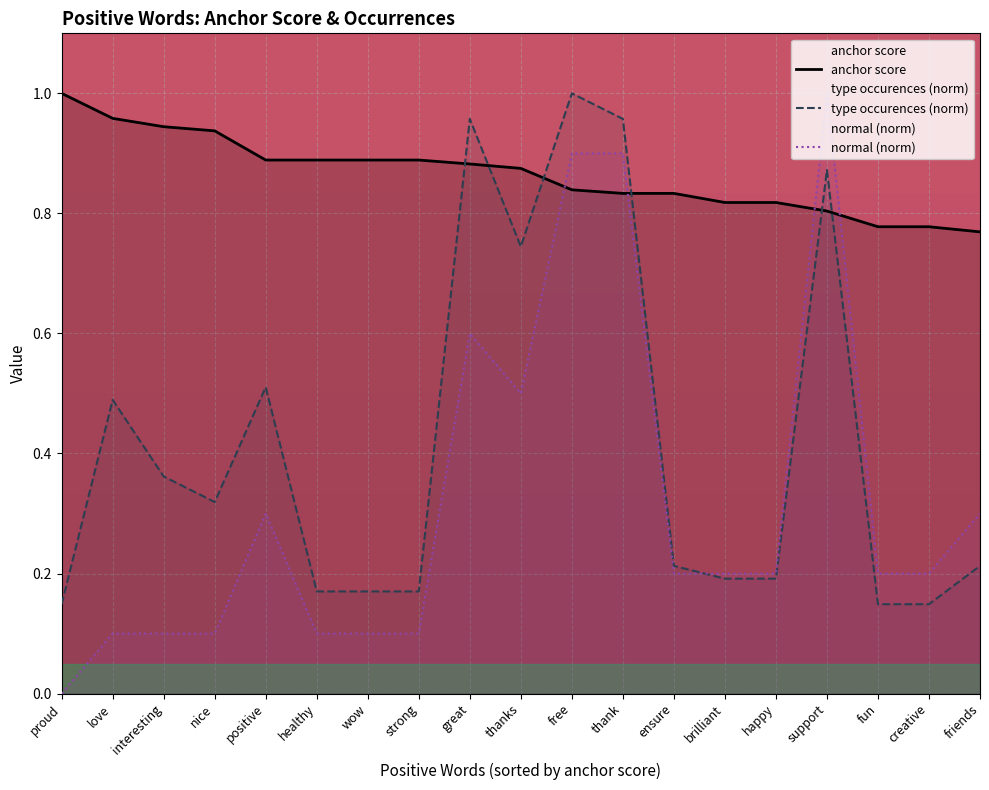

What are all the series names shown in the legend?

anchor score, type occurences (norm), normal (norm)